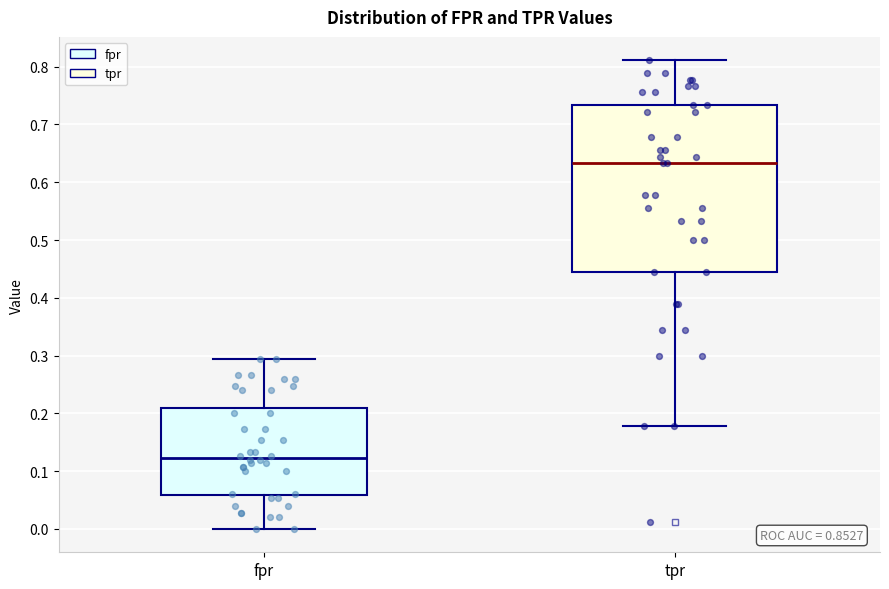

Which box's median line is the highest?

tpr